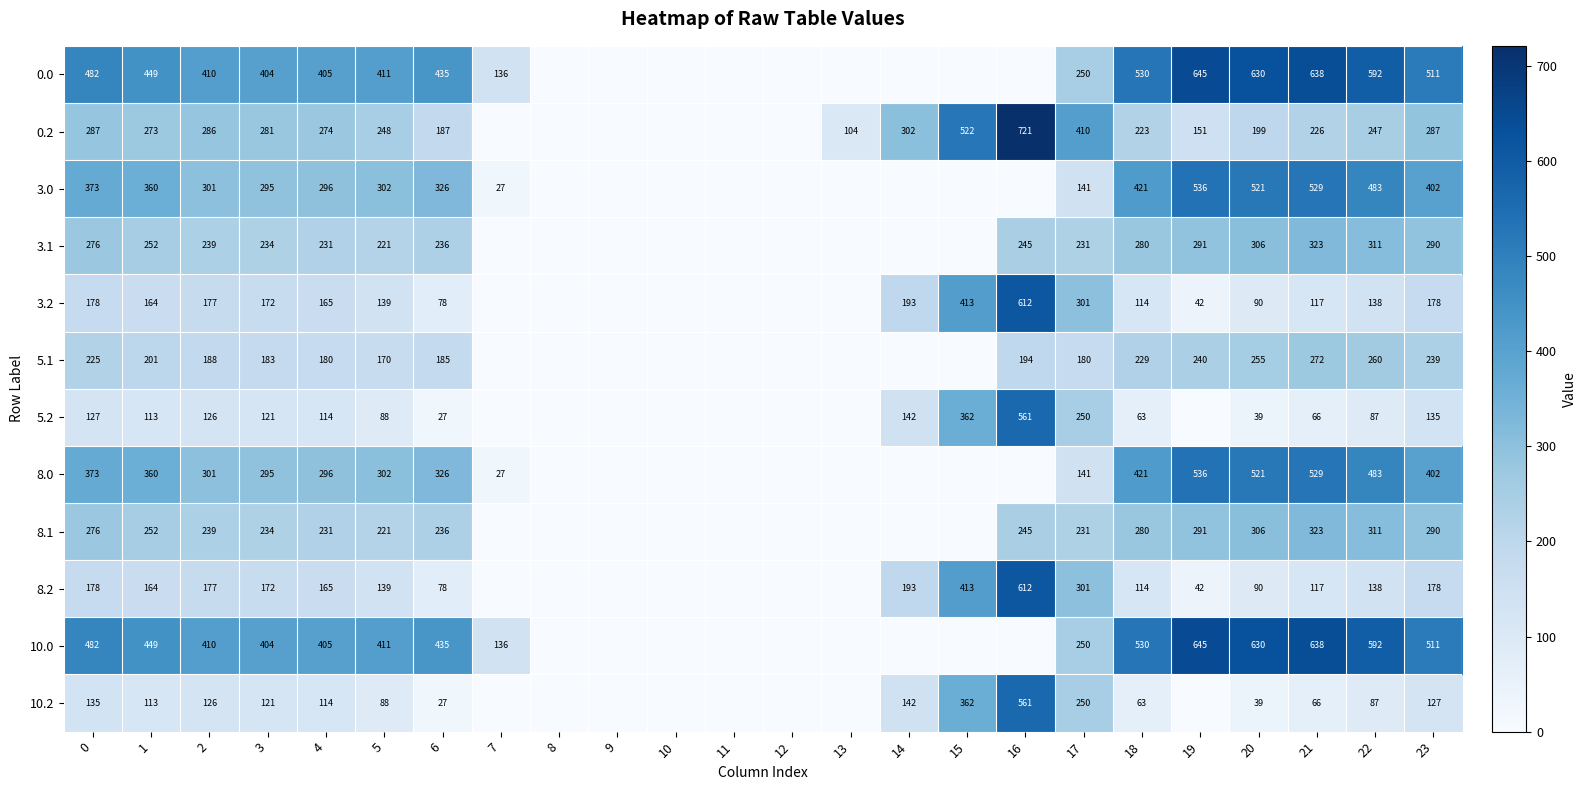

Between 3 and 12, which is larger?

3